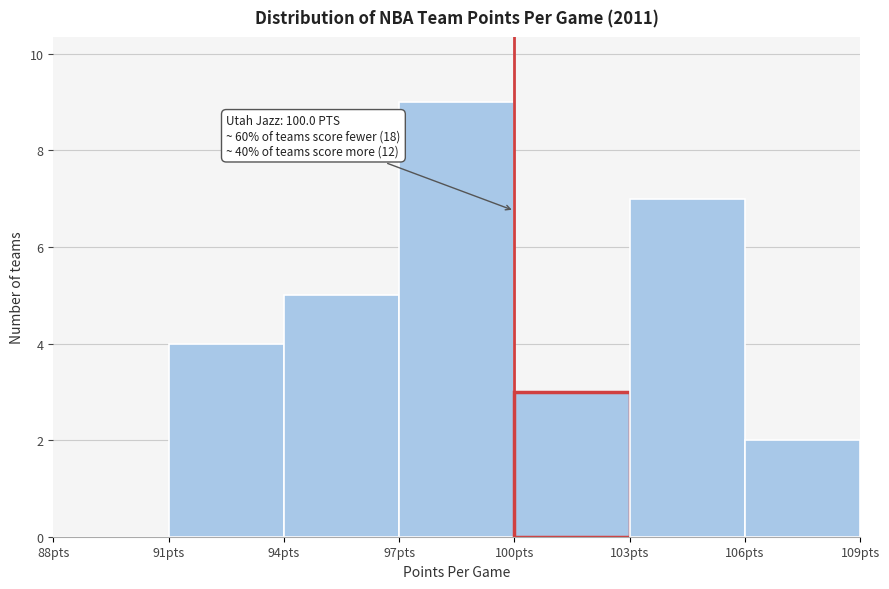

Which range on the x-axis has the tallest bar?

97 to 100